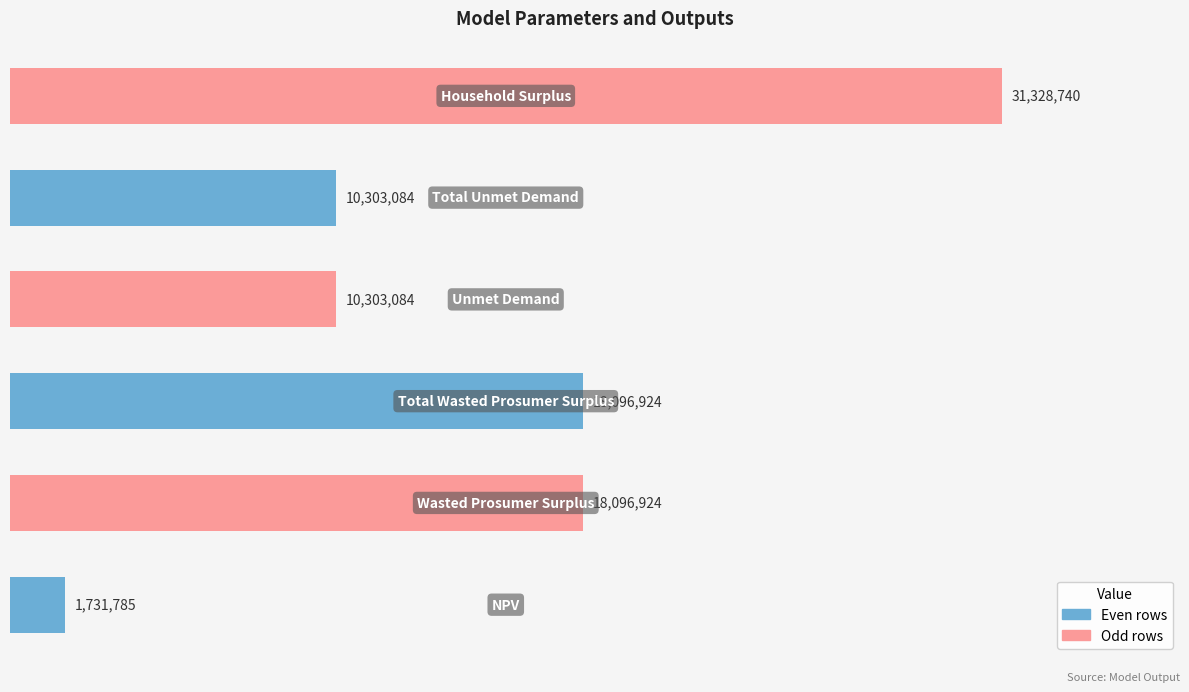

What is the average value?

14976756.8